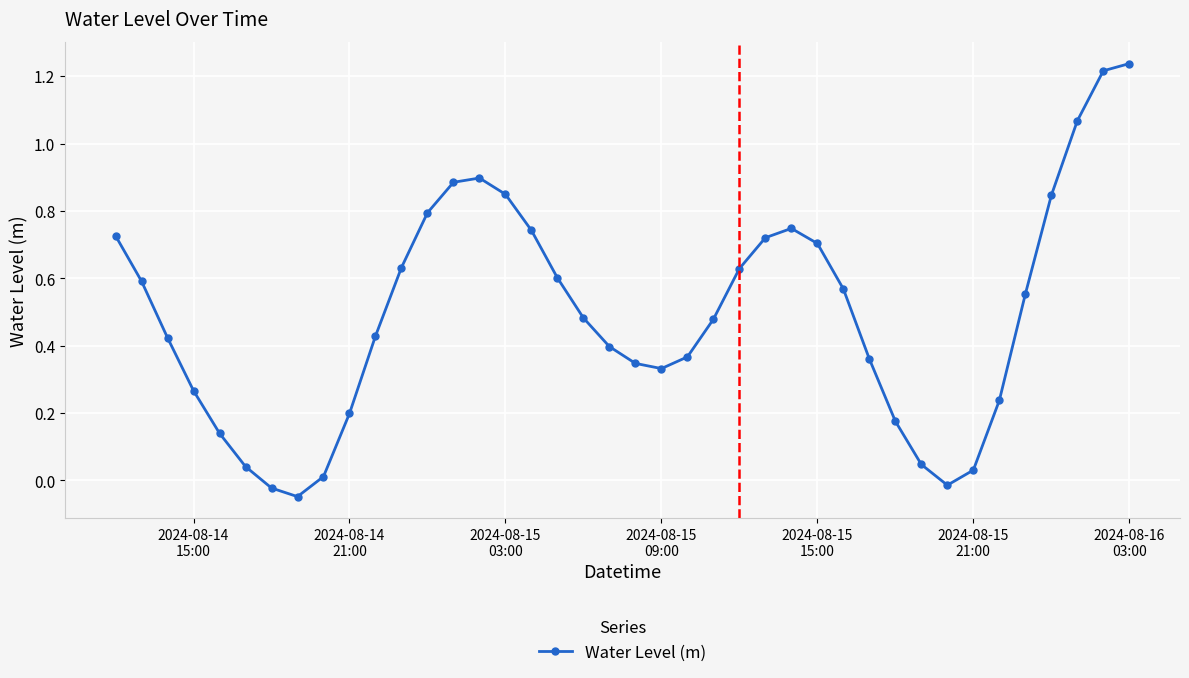

Does the chart have visible grid lines?

Yes